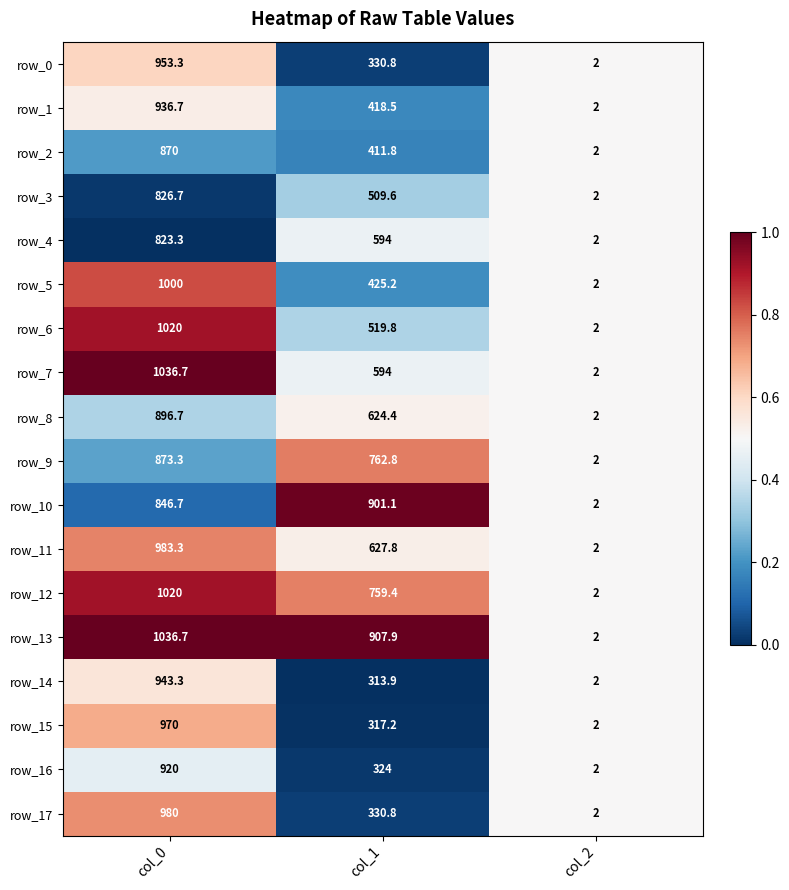

Count the row_5 values in the range 2 to 1000.

3